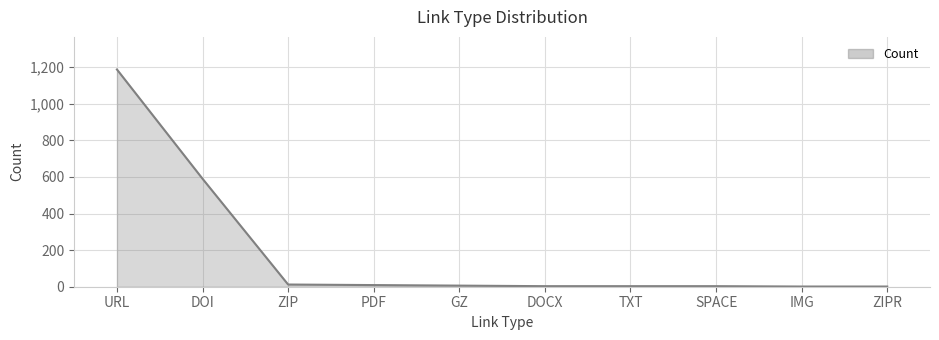

Count the number of data series in this chart.

1